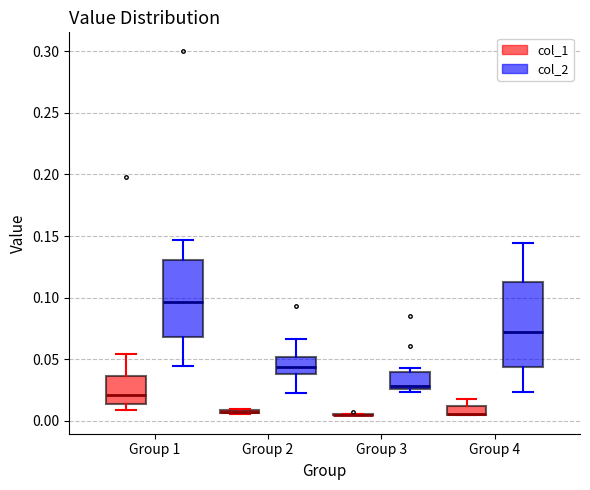

Where is the upper edge of the box for Group 2 (col_1) on the y-axis? The values are not printed on the chart, so give them approximately, as read against the axis.

0.010